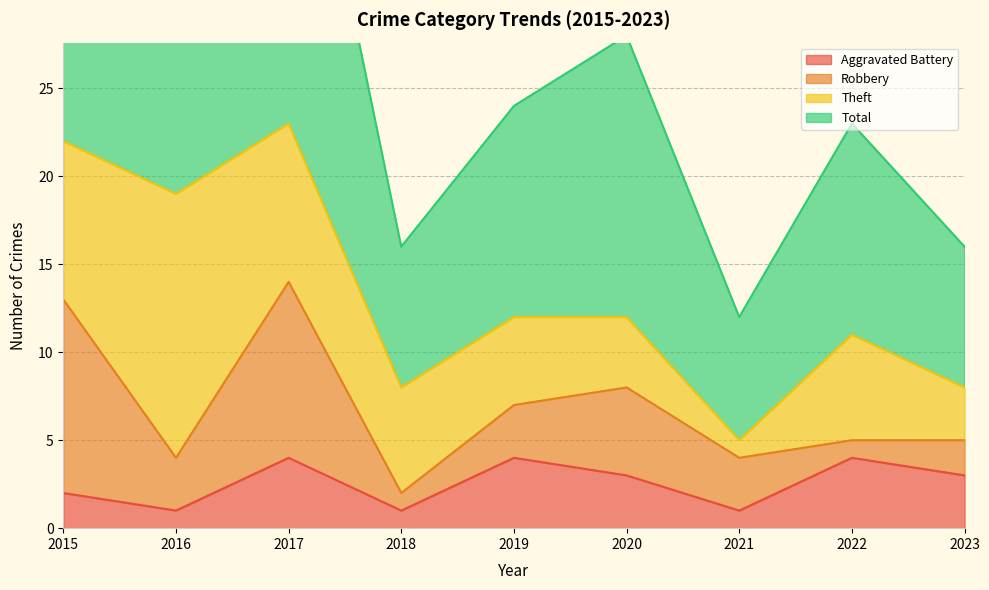

What is the difference between the highest and lowest values at 2016?

37